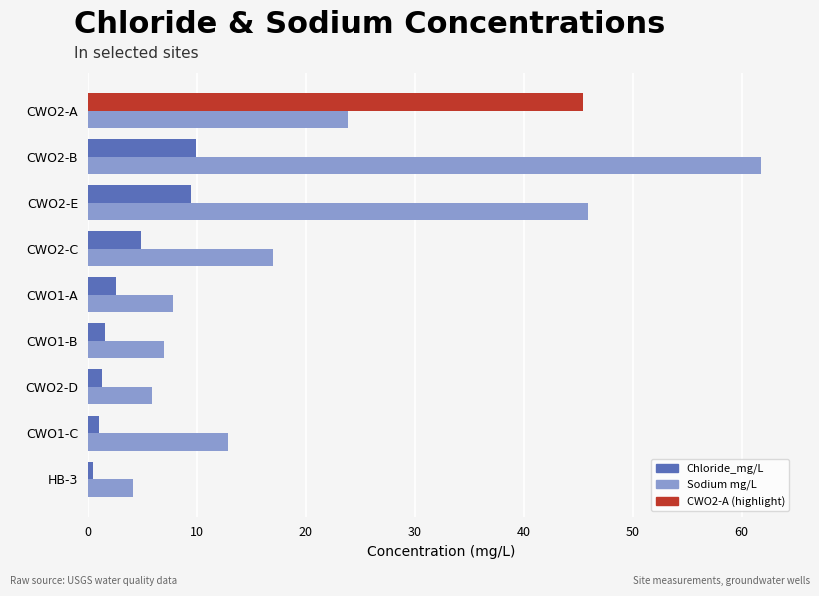

What is the sum of the Chloride_mg/L values at CWO2-B and CWO2-C?

14.8